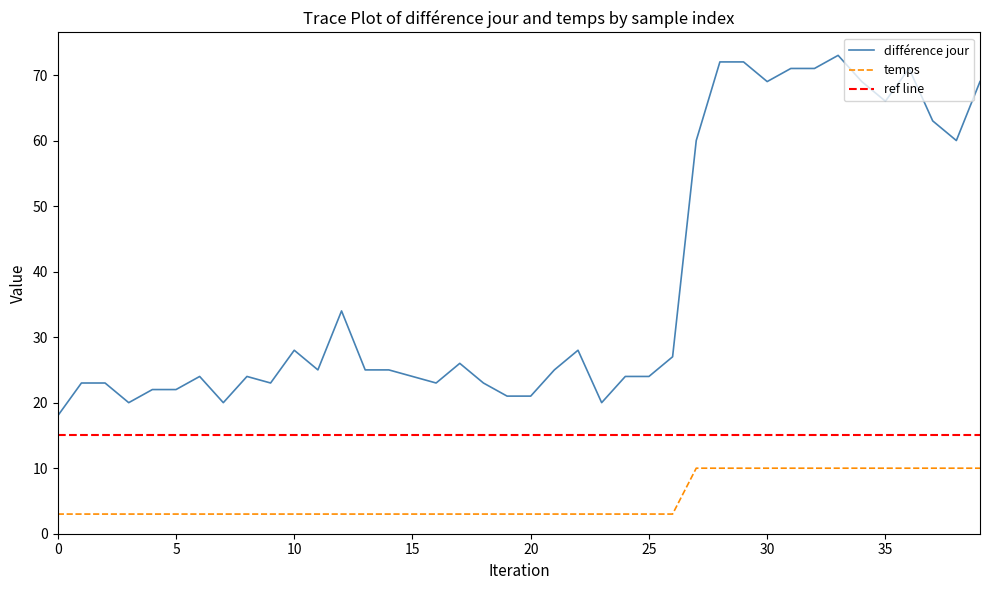

True or false: différence jour and temps cross at least once.

False